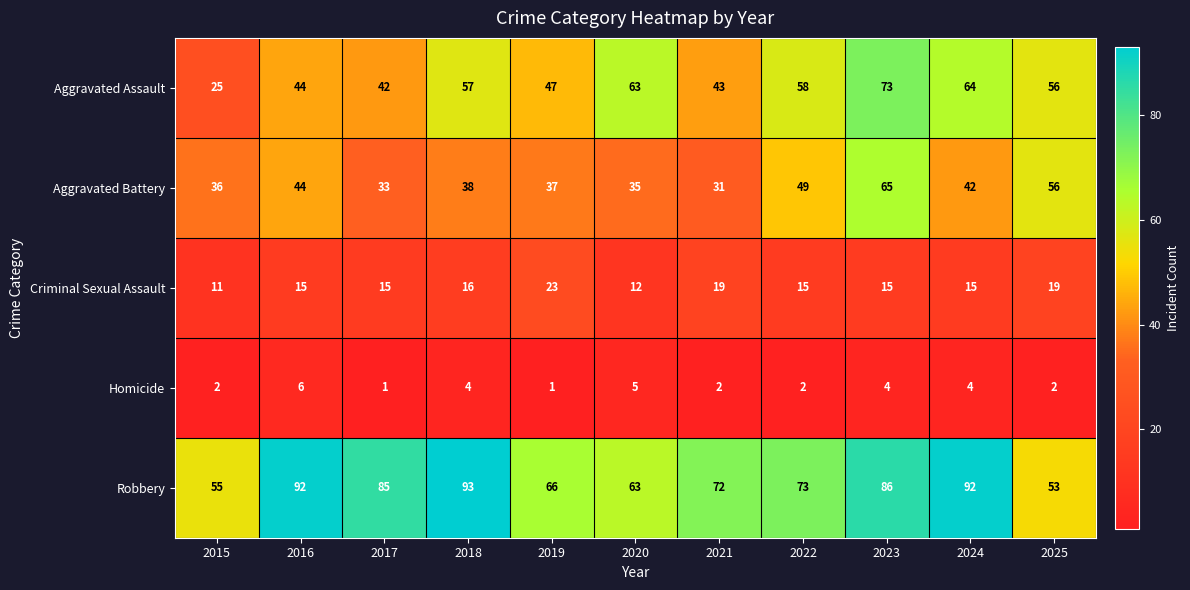

What is the sum of the Criminal Sexual Assault values at 2017 and 2020?

27